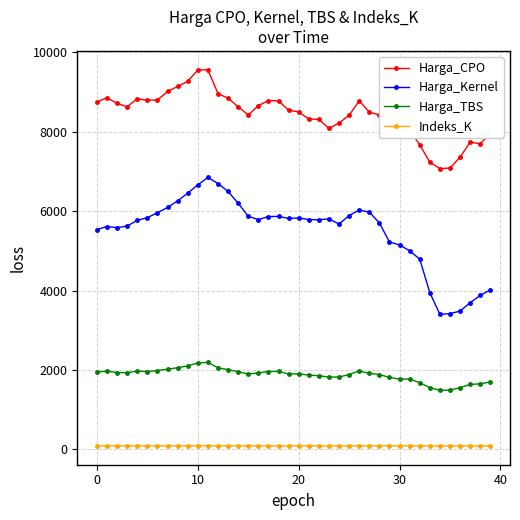

What is the average value of the Harga_TBS series?

1873.7